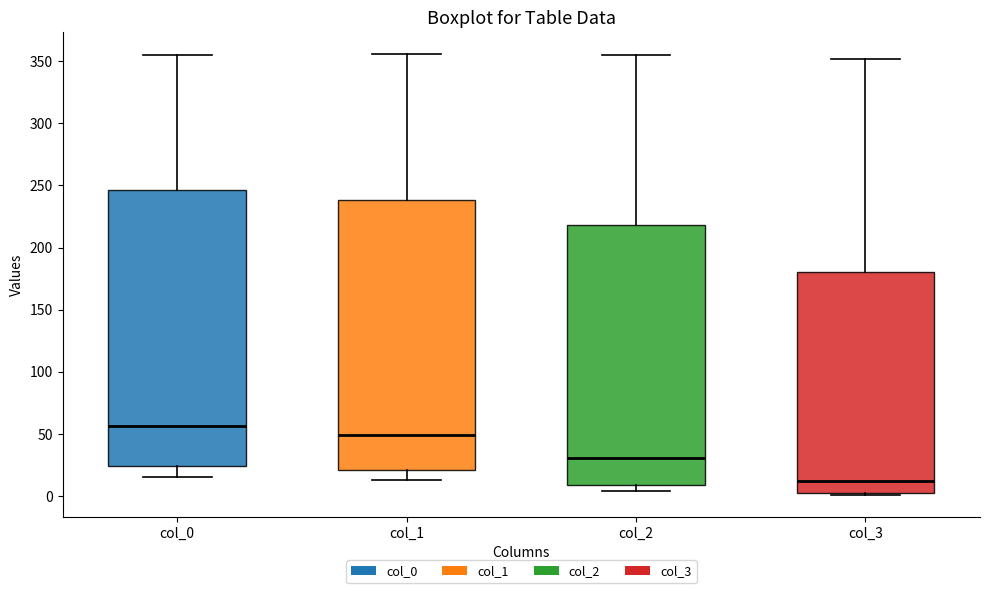

Reading left to right, transcribe this box plot: for each box, give where its median line is, the range the box spans, and where its two whiskers end, as read against the y-axis. The values are not printed on the chart, so give them approximately, as read against the axis.

col_0: median 55, box 25 to 245, whiskers 15 to 355
col_1: median 50, box 20 to 240, whiskers 15 to 355
col_2: median 30, box 10 to 220, whiskers 5 to 355
col_3: median 10, box 0 to 180, whiskers 0 to 350